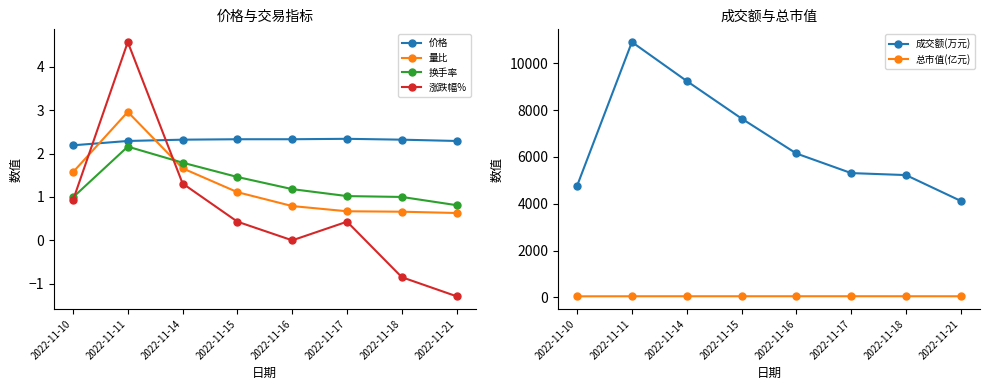

What is the highest value of the 换手率 series?

2.2